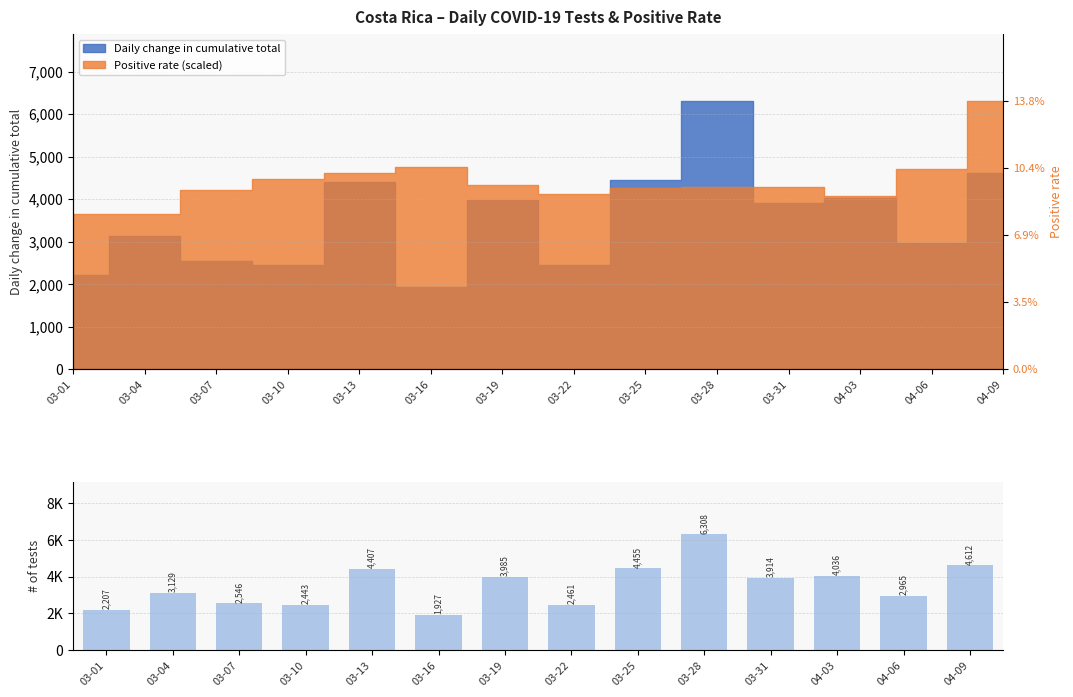

What is the difference between the values at 03-01 and 03-19?

1778